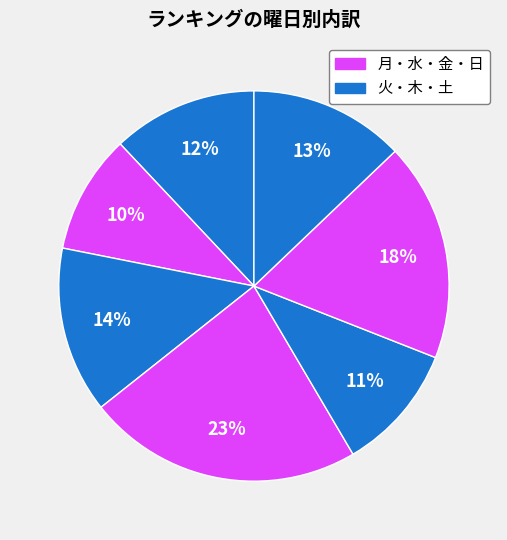

Which category has the smallest portion of the pie?

月